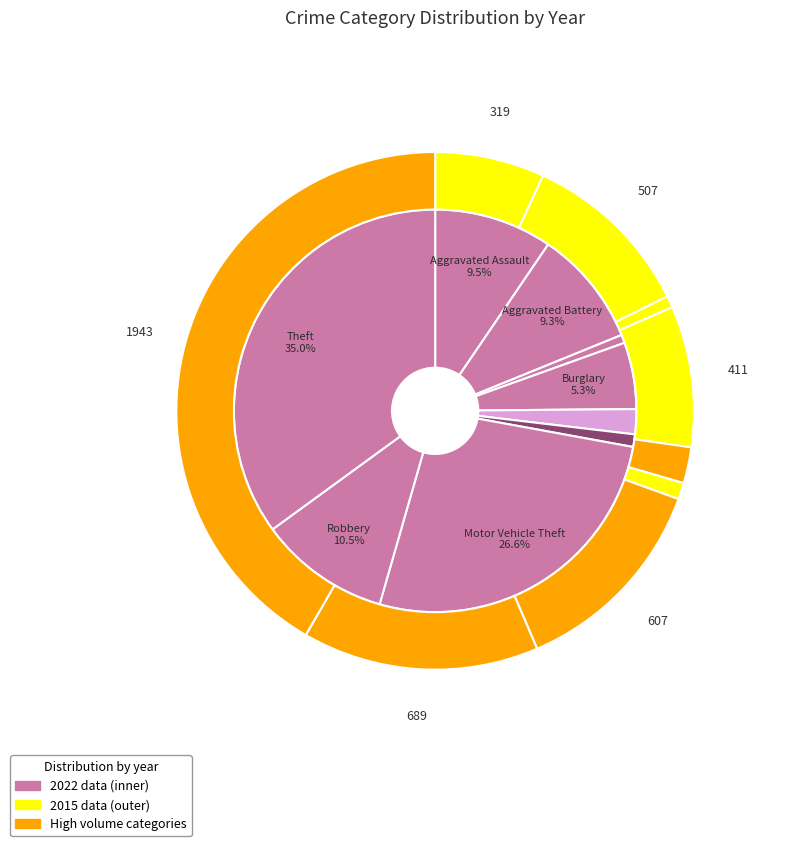

To the nearest percent, what is the average slice percentage?

11%